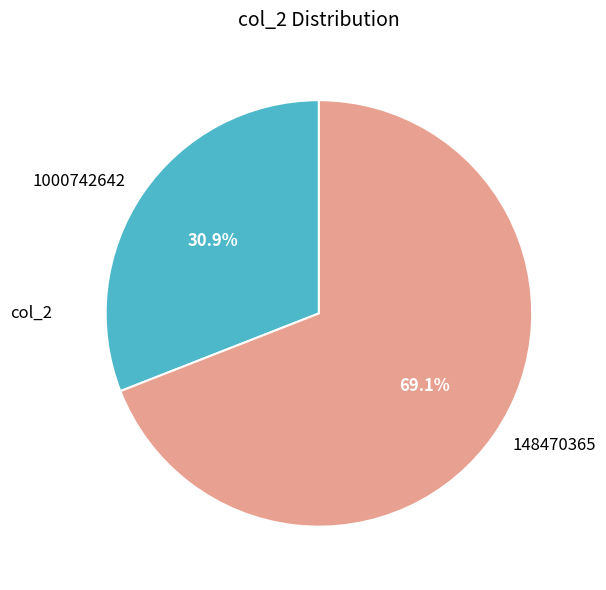

What is the smallest slice in the pie chart?

1000742642